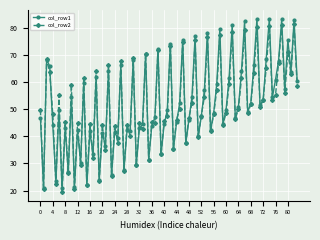

Which series has the largest range (max minus min)?

col_row1